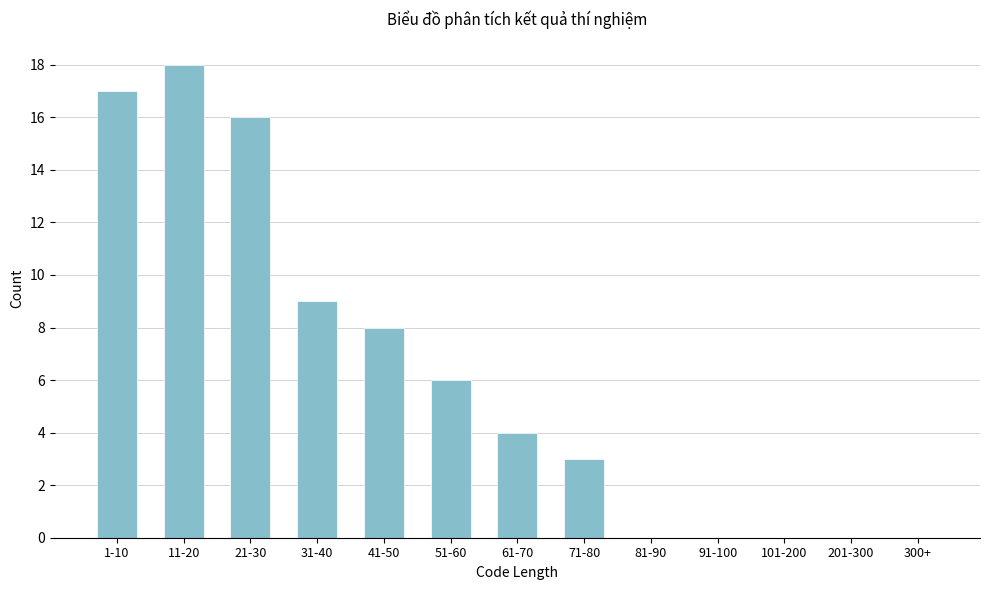

Reading left to right, extract all data points from this chart.

1-10=17	11-20=18	21-30=16	31-40=9	41-50=8	51-60=6	61-70=4	71-80=3	81-90=0	91-100=0	101-200=0	201-300=0	300+=0